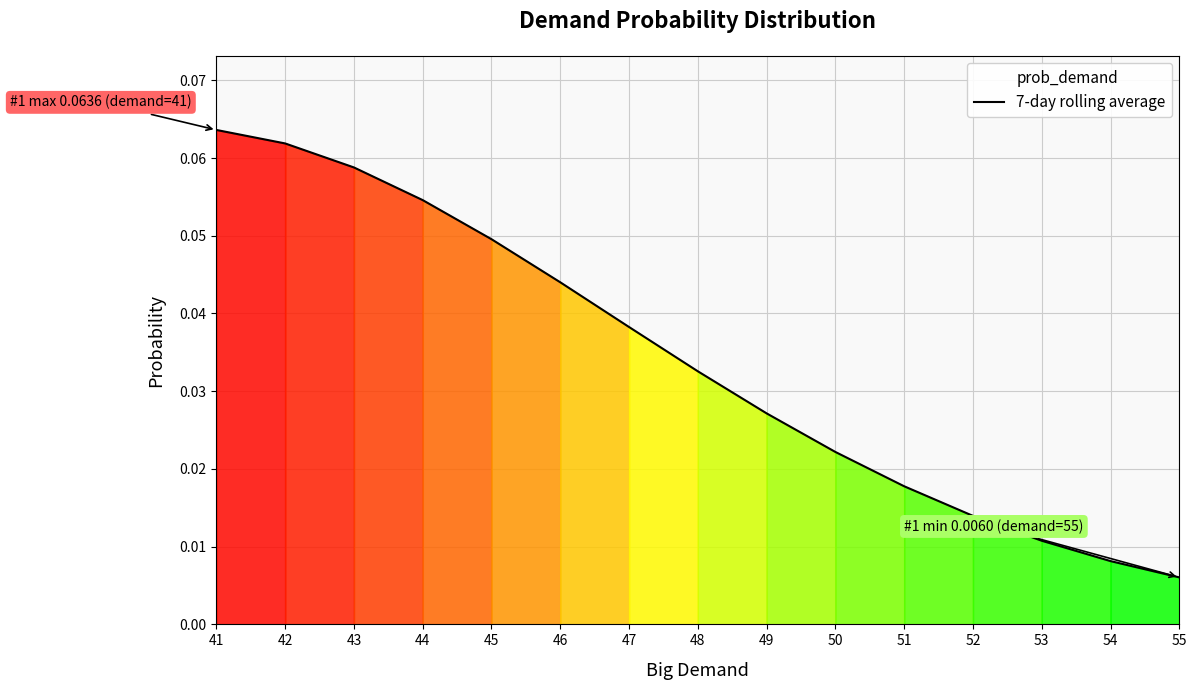

The chart shows a value of 0.0 at 54. True or false?

True